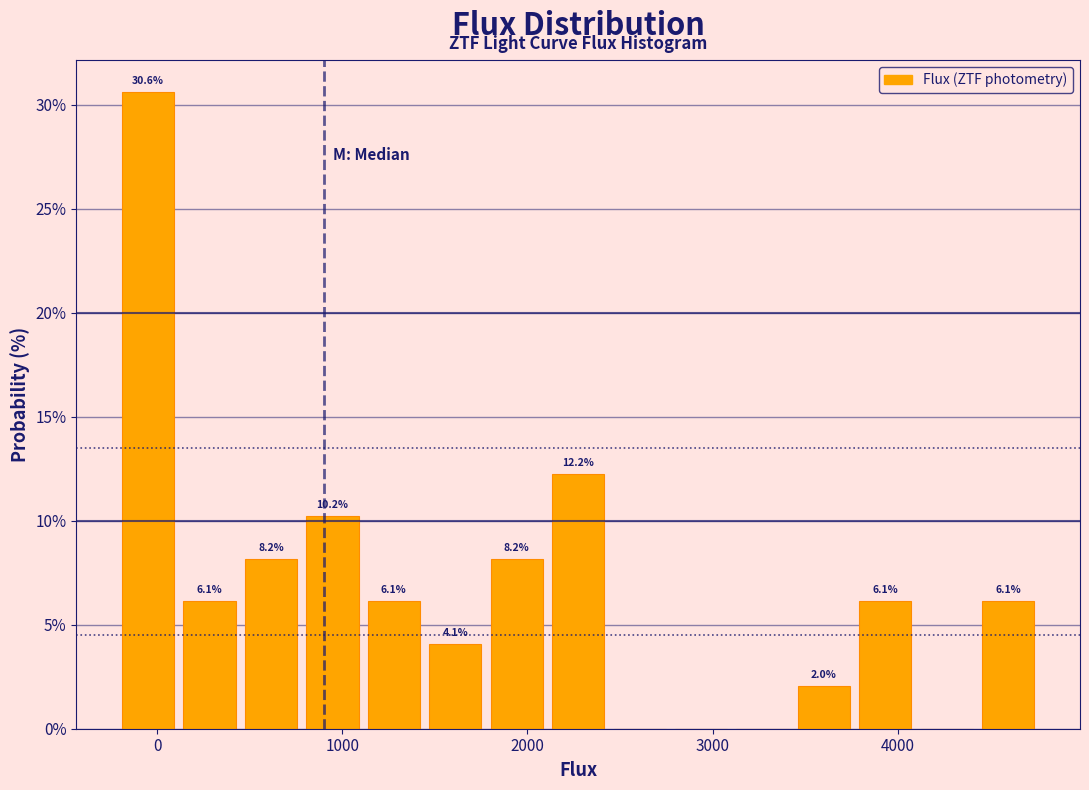

Read against the x-axis, roughly where is the centre of the tallest bar?

0